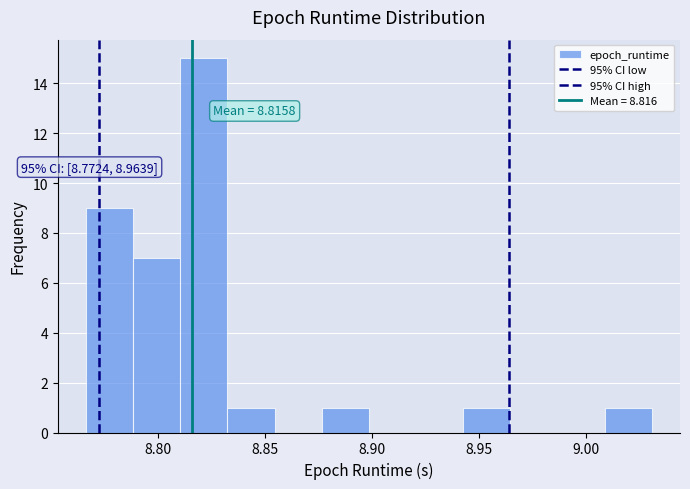

Which range on the x-axis has the tallest bar?

8.810 to 8.830